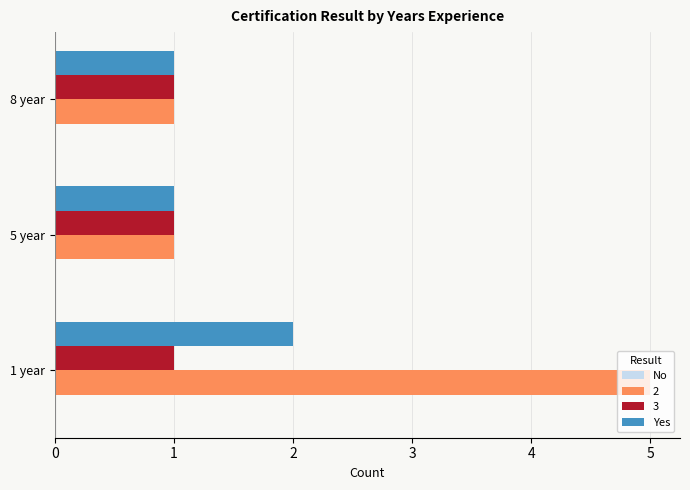

The value of 3 at 8 year is 1. True or false?

True